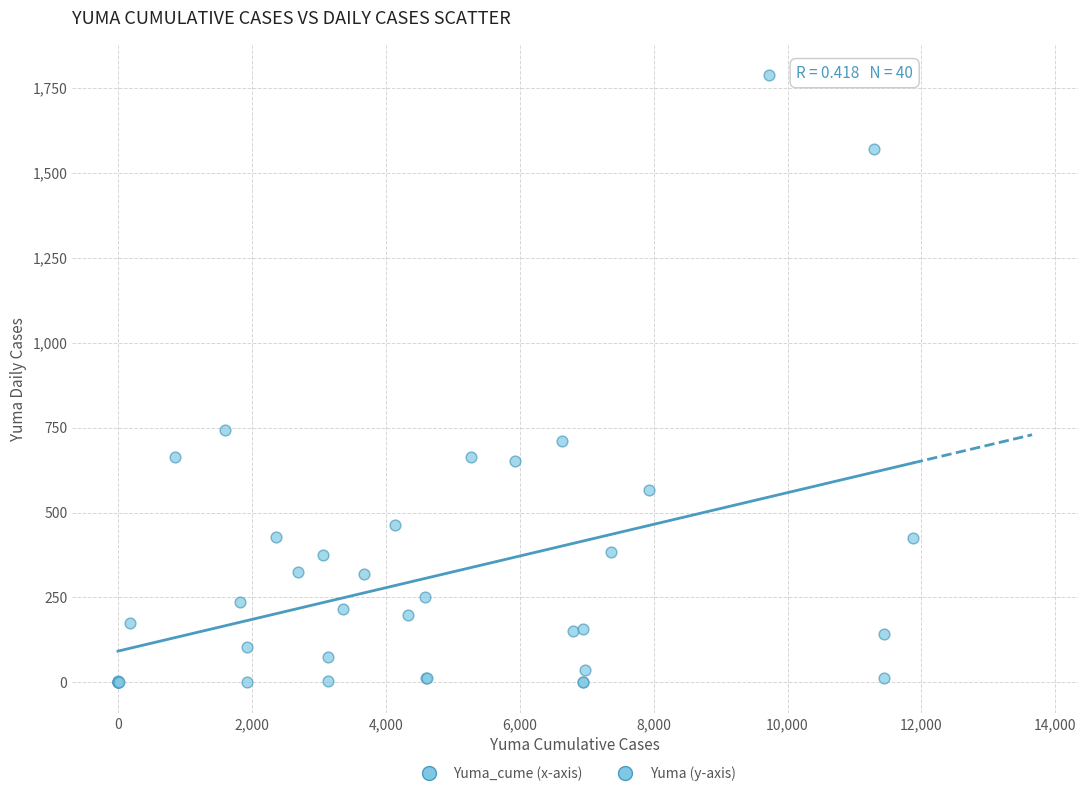

What Y value in the scatter plot is closest to 894?

744